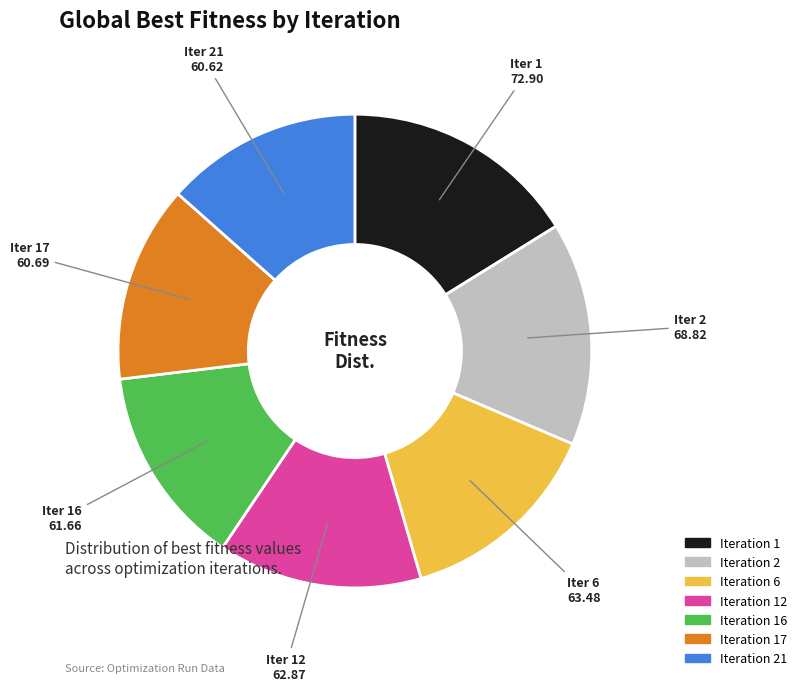

How many segments does this pie chart have?

7